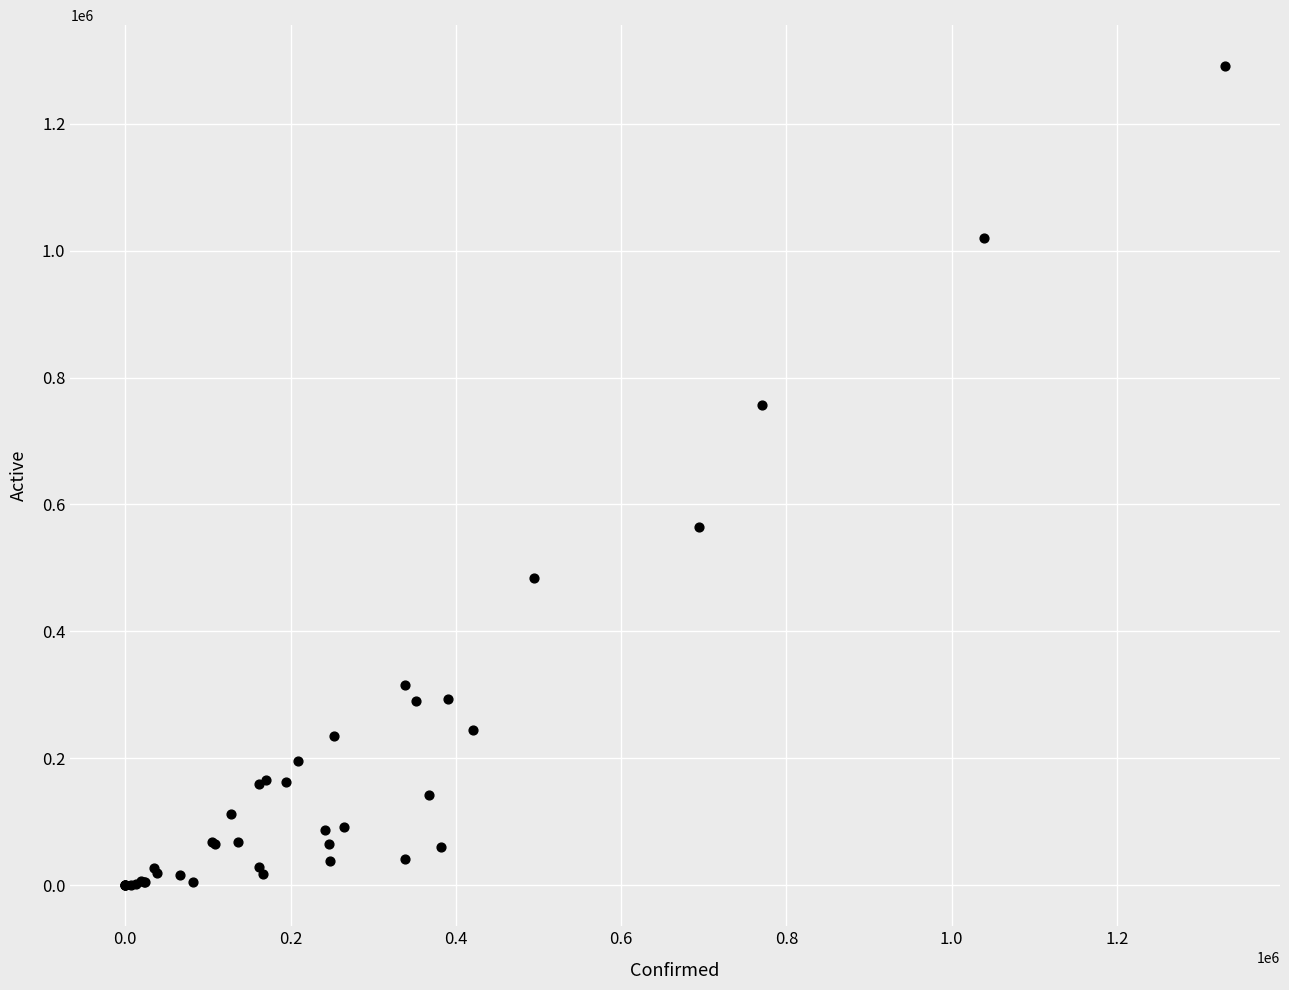

What Y value in the scatter plot is closest to 645286?

563896